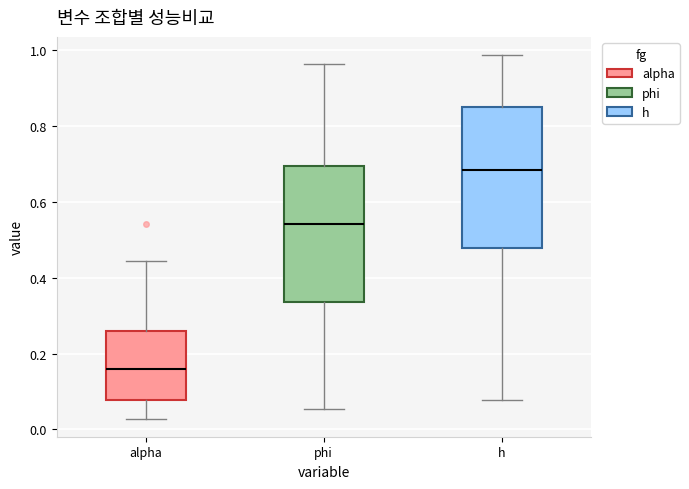

Reading left to right, read every box against the y-axis: the position of its median line, the range the box covers, and the ends of its whiskers. The values are not printed on the chart, so give them approximately, as read against the axis.

alpha: median 0.16, box 0.08 to 0.26, whiskers 0.02 to 0.44
phi: median 0.54, box 0.34 to 0.70, whiskers 0.06 to 0.96
h: median 0.68, box 0.48 to 0.86, whiskers 0.08 to 0.98